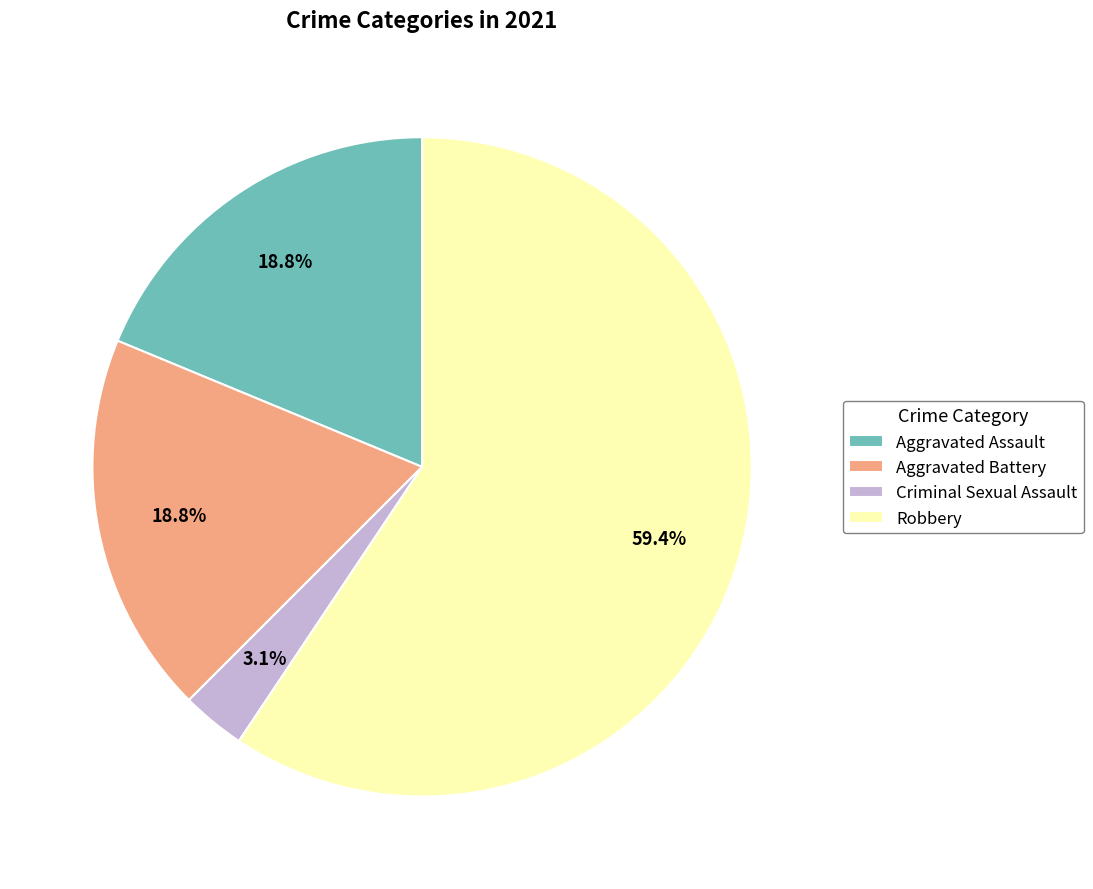

To the nearest percent, what is the average slice percentage?

25%